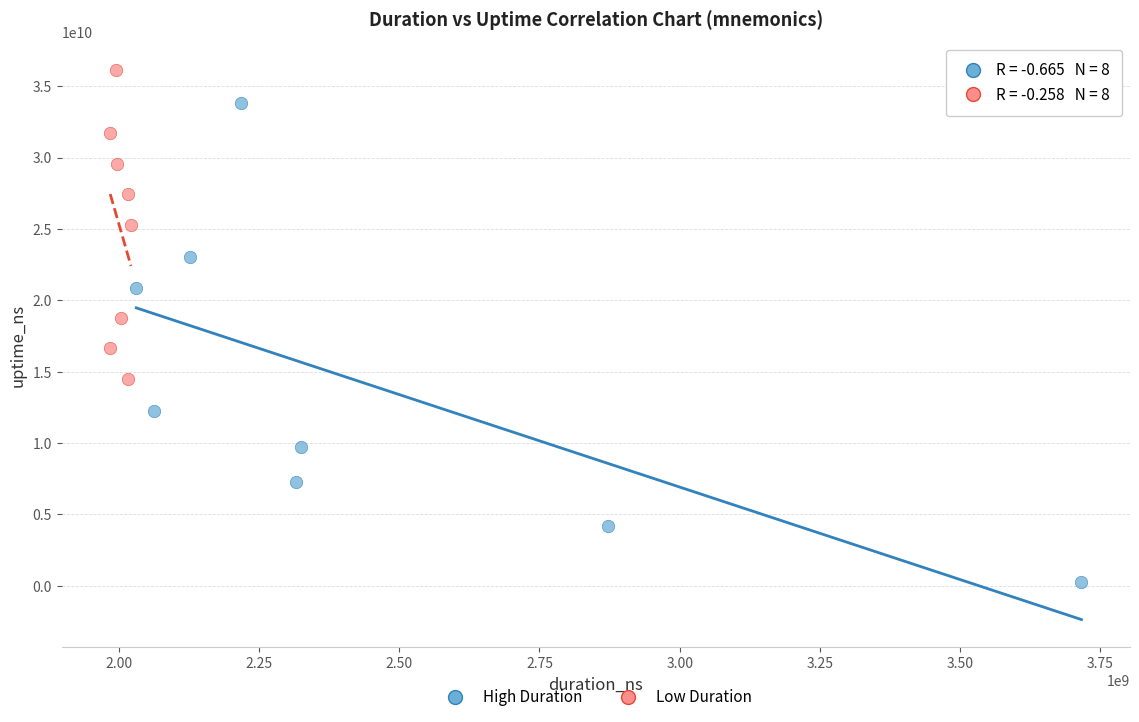

Which series contains the highest Y value?

Low Duration